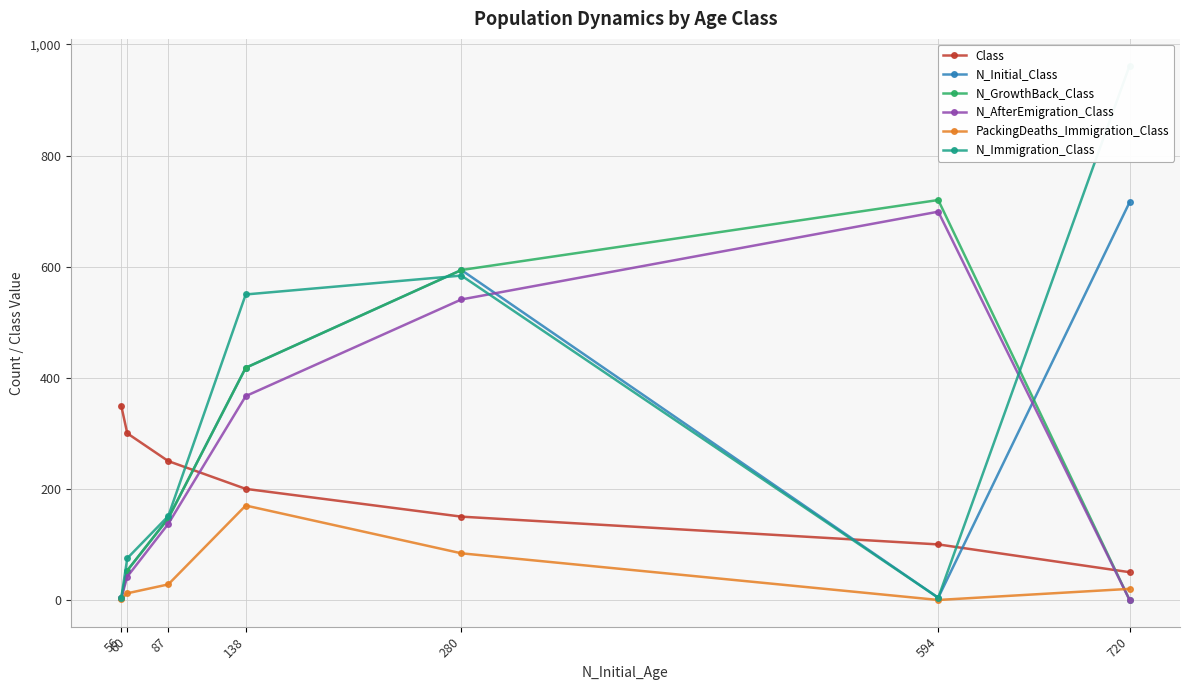

The value of N_AfterEmigration_Class at 56 is 1. True or false?

False